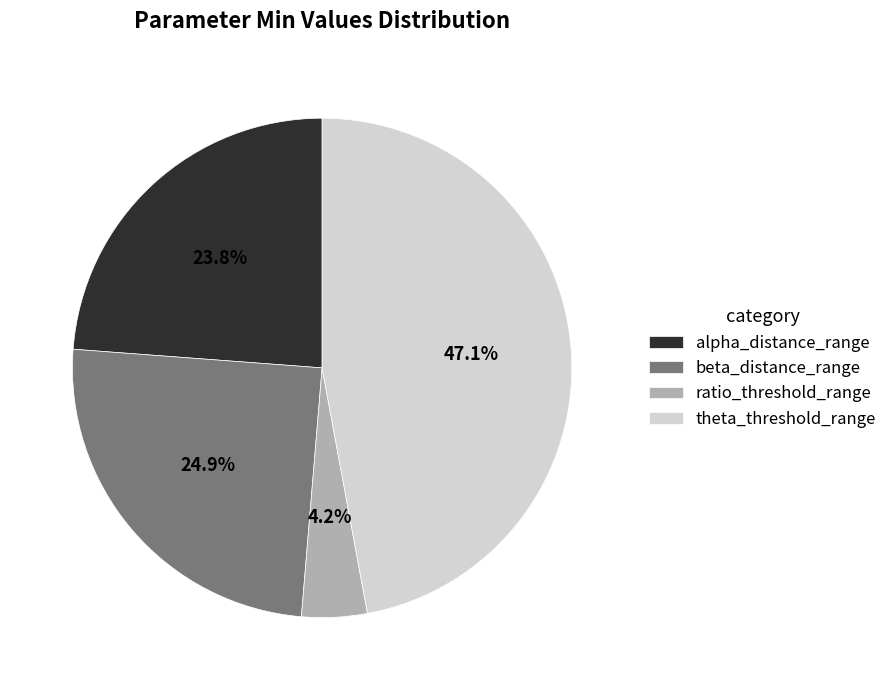

What is the smallest slice in the pie chart?

ratio_threshold_range